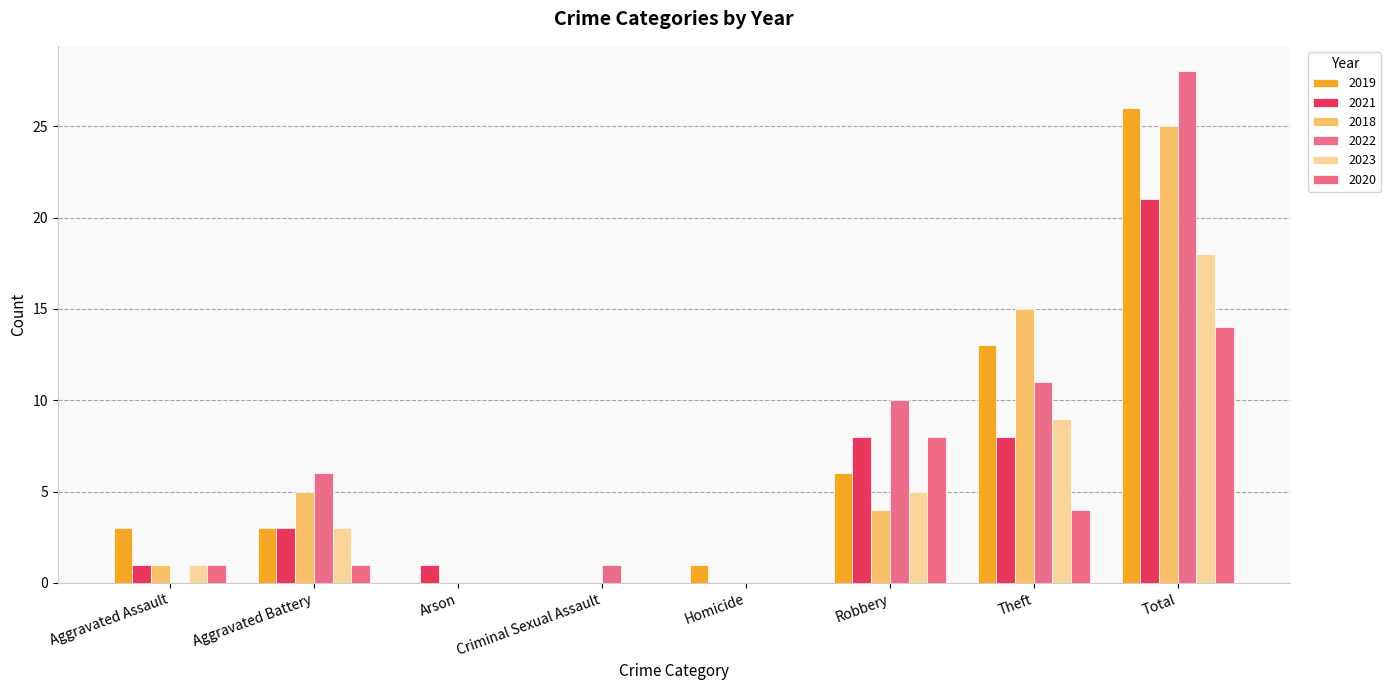

List the series in order of their peak value, highest first.

2022, 2019, 2018, 2021, 2023, 2020